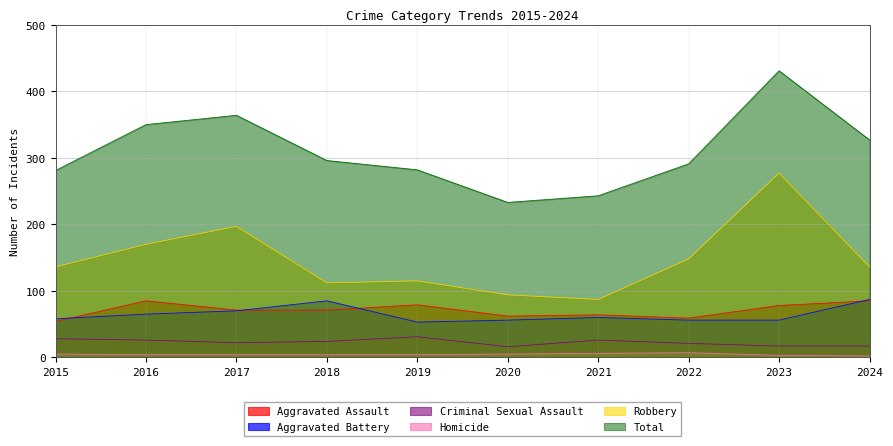

Reading right to left, what are all the values shown in this chart?

Aggravated Assault: 85	78	59	64	62	79	71	71	85	54
Aggravated Battery: 87	56	56	60	56	53	85	70	65	58
Criminal Sexual Assault: 17	17	21	26	16	31	24	22	26	28
Homicide: 2	3	7	6	5	4	4	4	4	5
Robbery: 136	277	148	87	94	115	112	197	170	136
Total: 327	431	291	243	233	282	296	364	350	281